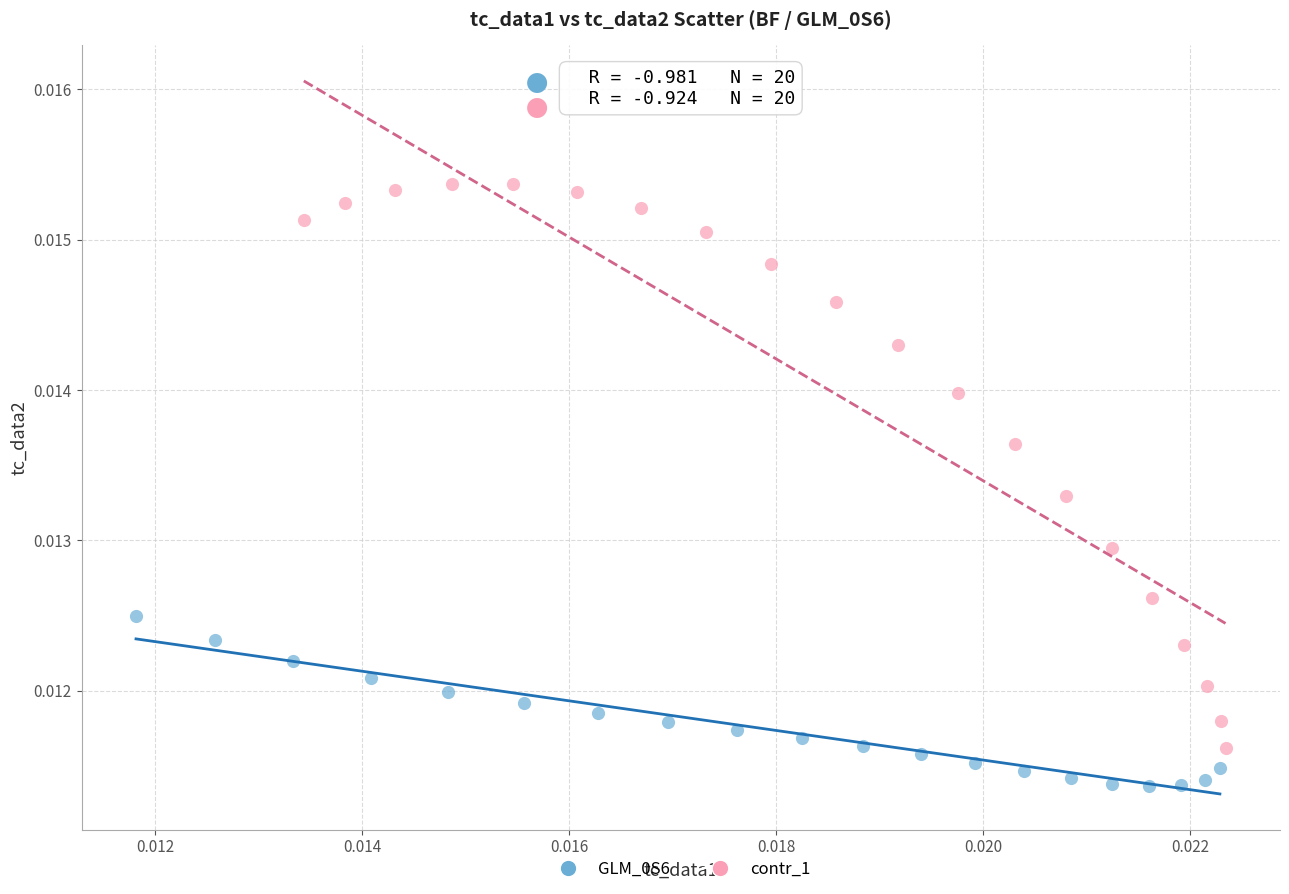

Which series has the widest spread of Y values?

contr_1